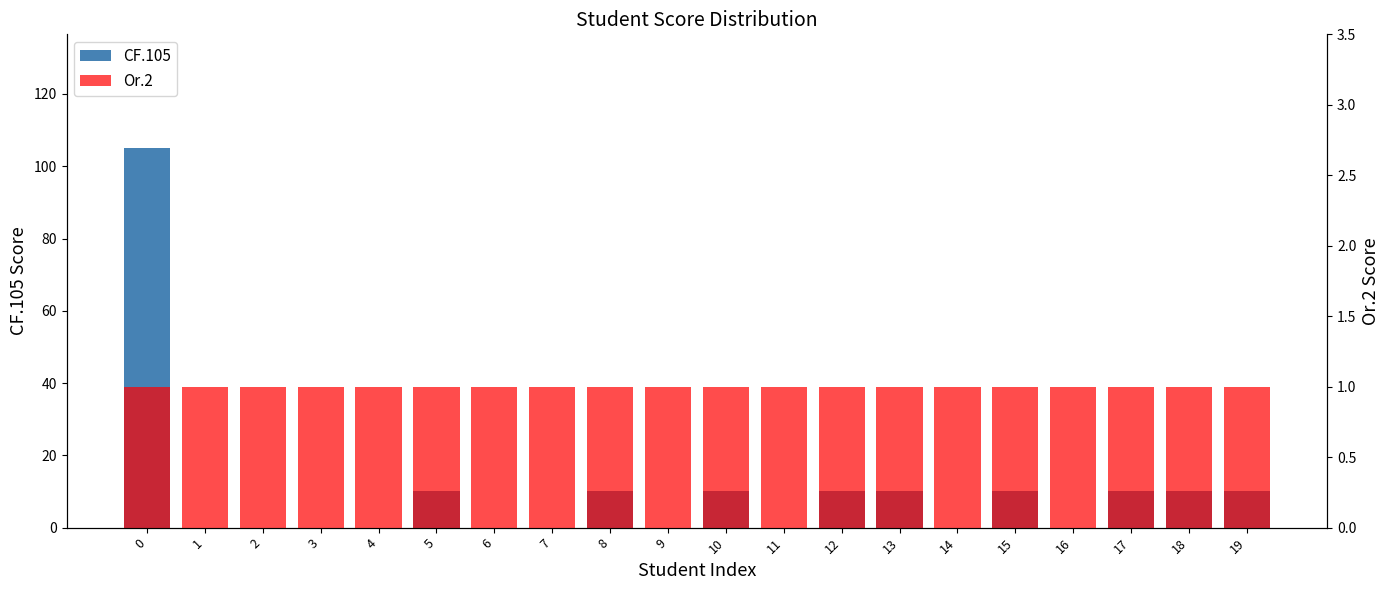

What is the sum of all Or.2 values?

20